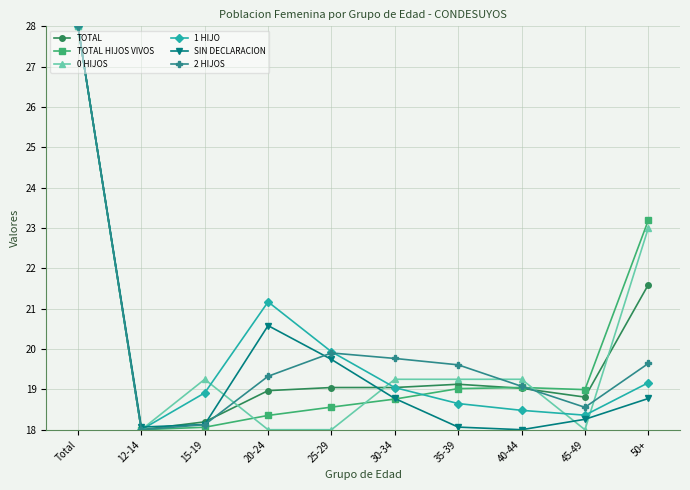

What are all the series names shown in the legend?

TOTAL, TOTAL HIJOS VIVOS, 0 HIJOS, 1 HIJO, SIN DECLARACION, 2 HIJOS